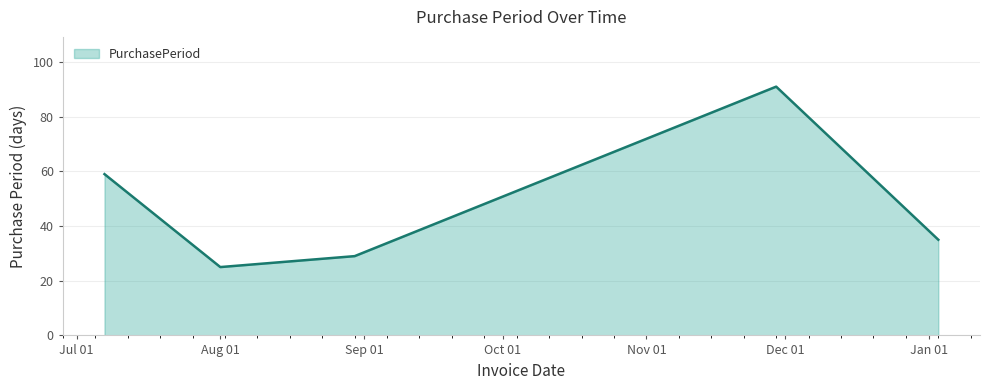

What is the difference between the second highest and minimum values?

34